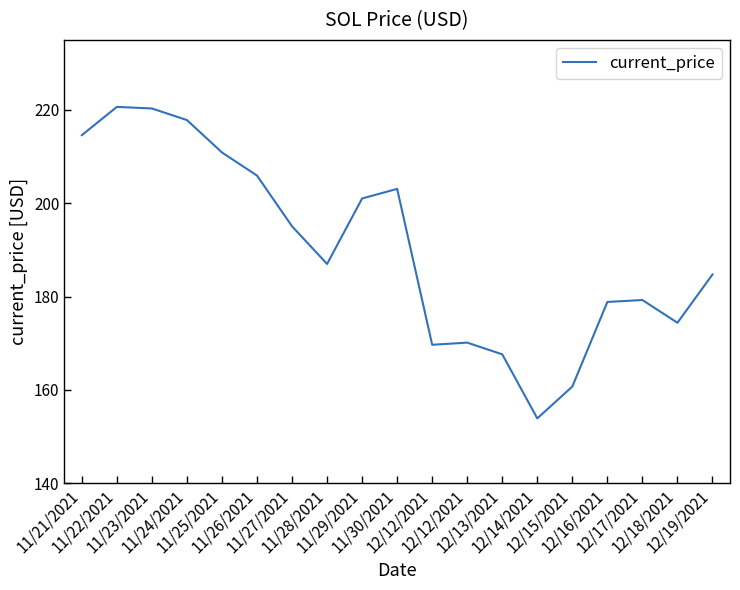

How many lines are shown in the chart?

1